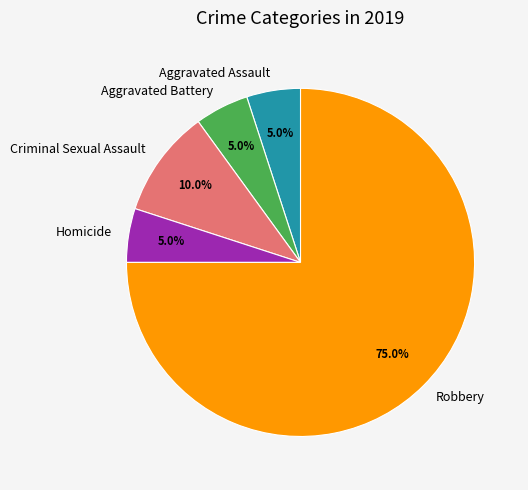

Is it true that Criminal Sexual Assault is 23% of the pie?

False